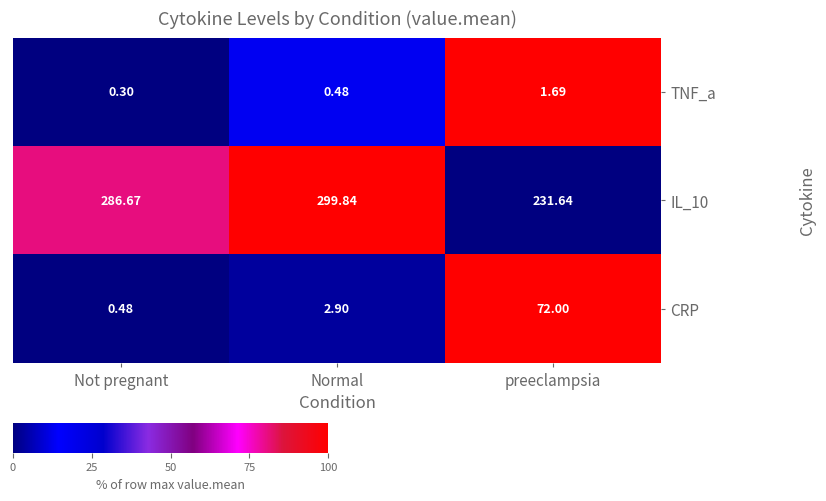

Between Not pregnant and preeclampsia, which series saw the biggest shift?

CRP